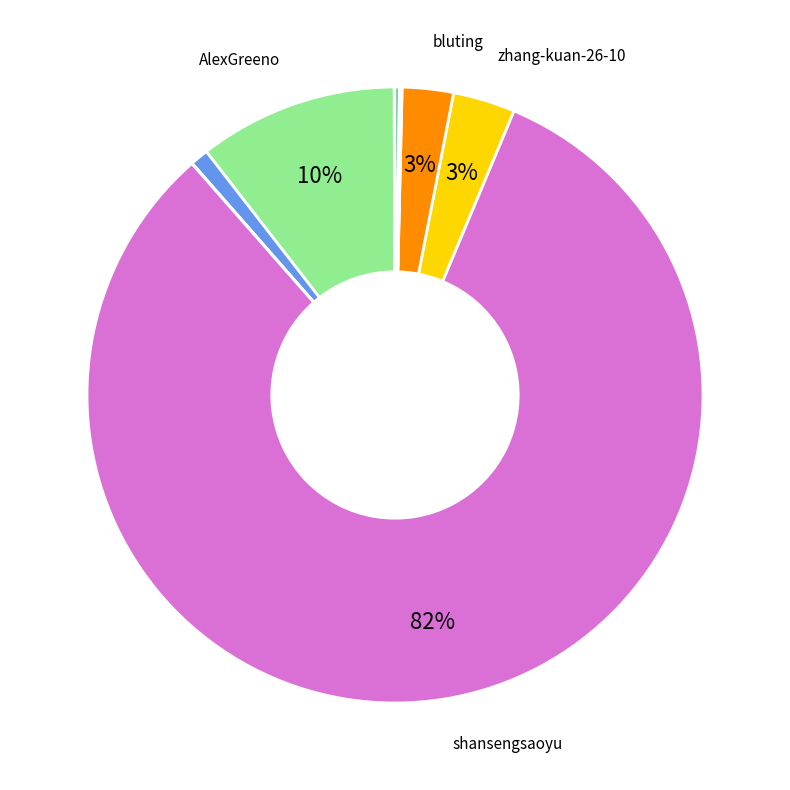

To the nearest percent, what is the average slice percentage?

9%